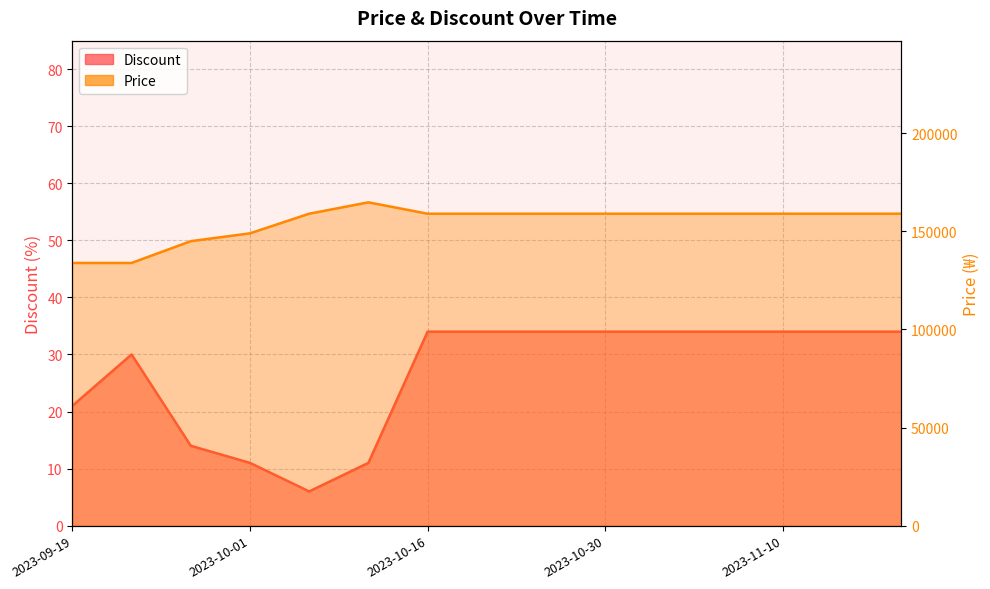

What are all the series names shown in the legend?

Discount, Price